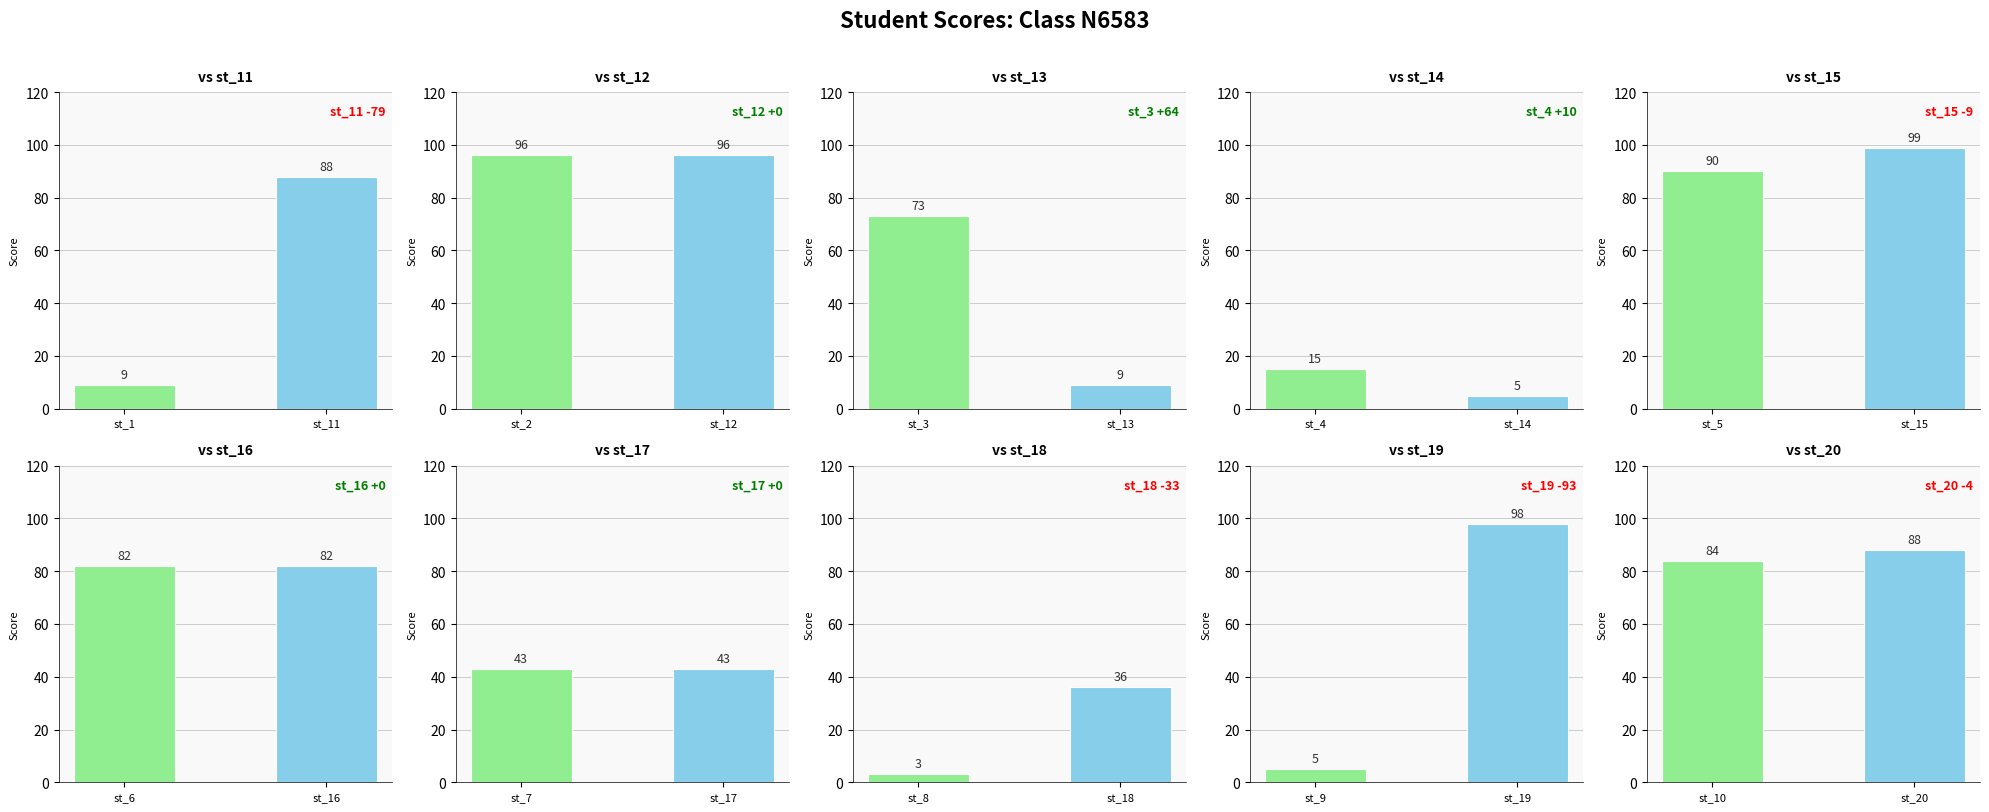

What is the greatest value displayed?

99